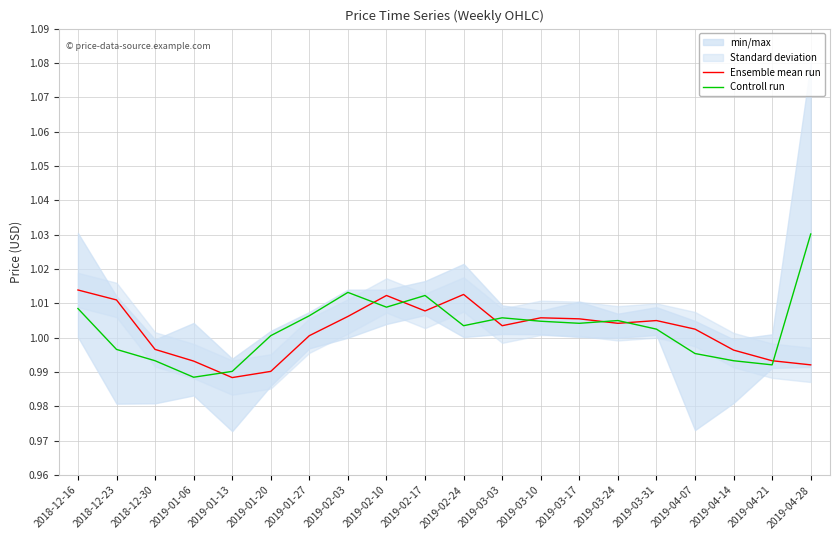

What position from the left is 2019-02-10?

9